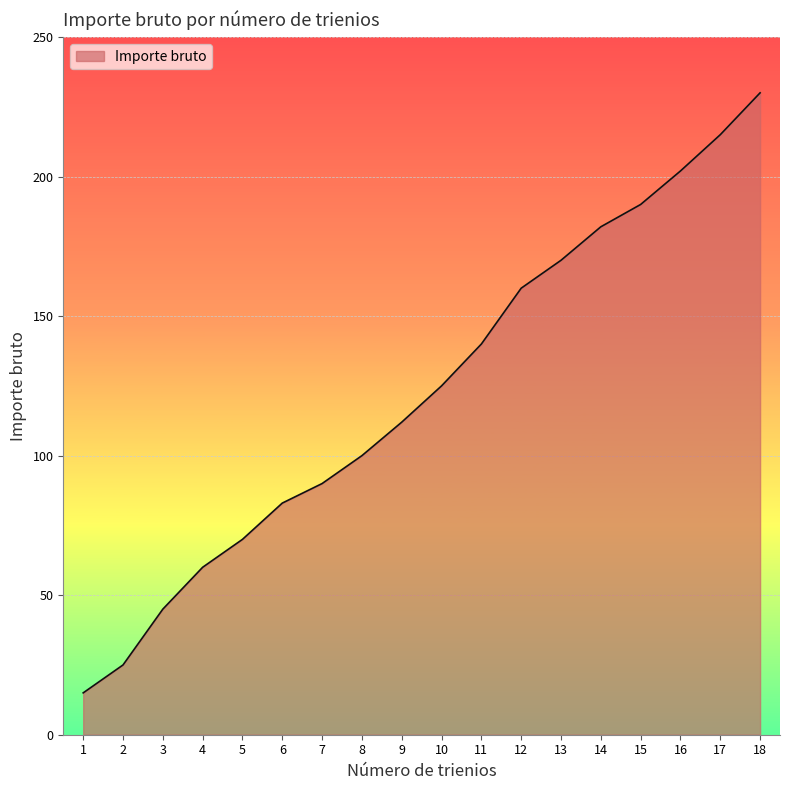

What is the change in value from 5 to 8?

+30